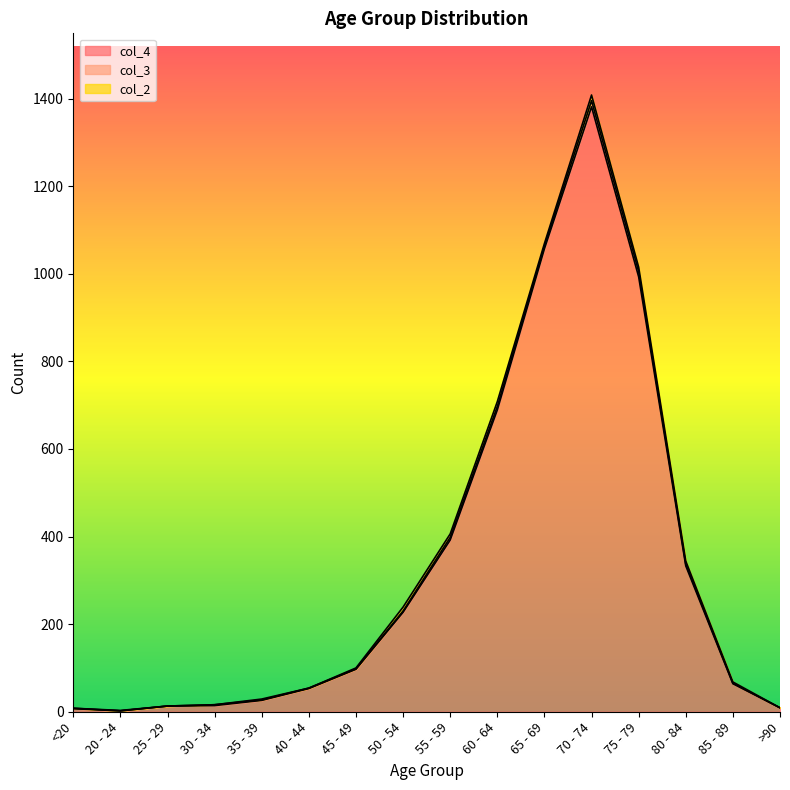

True or false: col_4 has a value of 97 at 45 - 49.

True